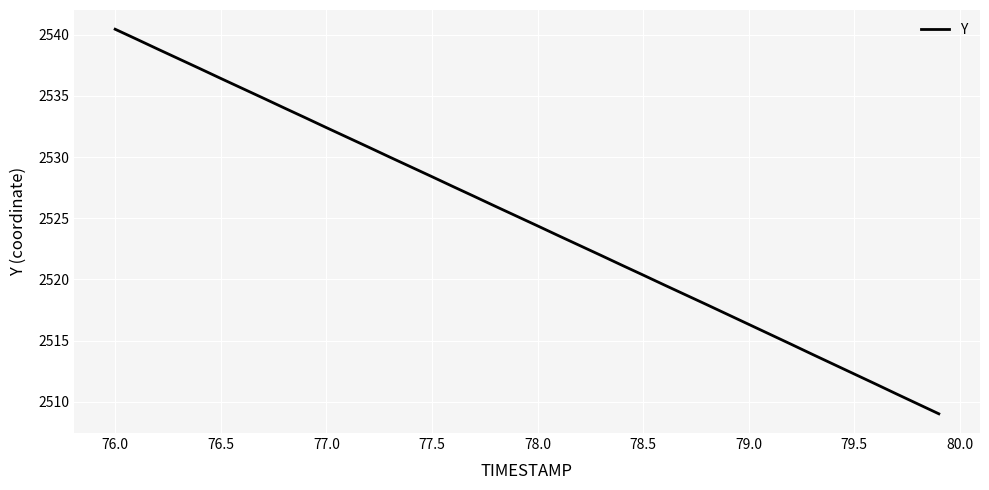

What is the difference between the maximum and minimum values?

31.4